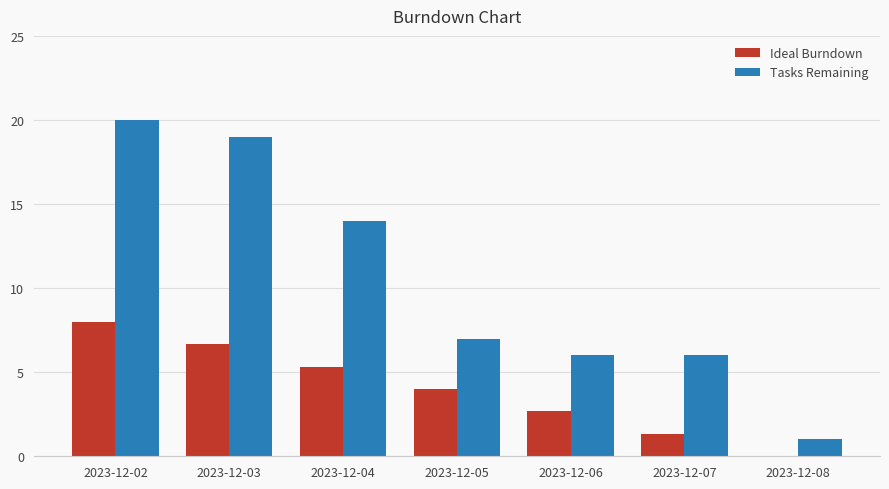

Reading left to right, extract all data points from this chart.

Ideal Burndown: 8.0	6.7	5.3	4.0	2.7	1.3	0.0
Tasks Remaining: 20.0	19.0	14.0	7.0	6.0	6.0	1.0